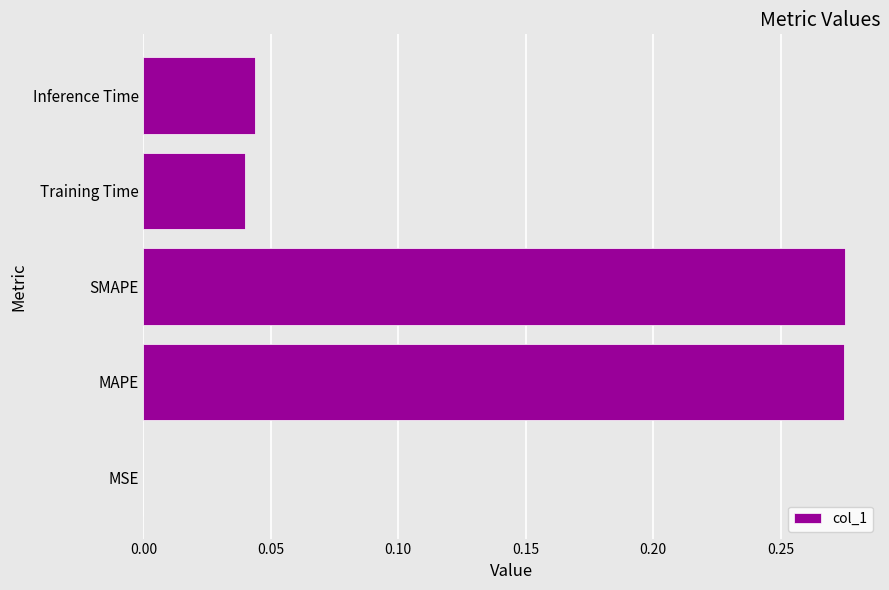

Which has a higher value, Inference Time or SMAPE?

SMAPE